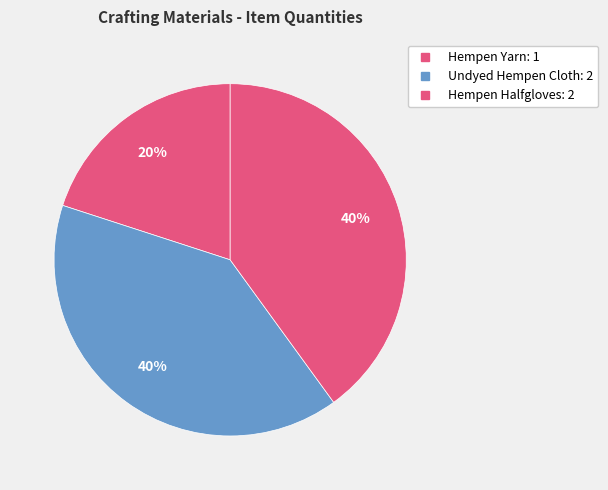

Which category has the biggest portion of the pie?

Undyed Hempen Cloth